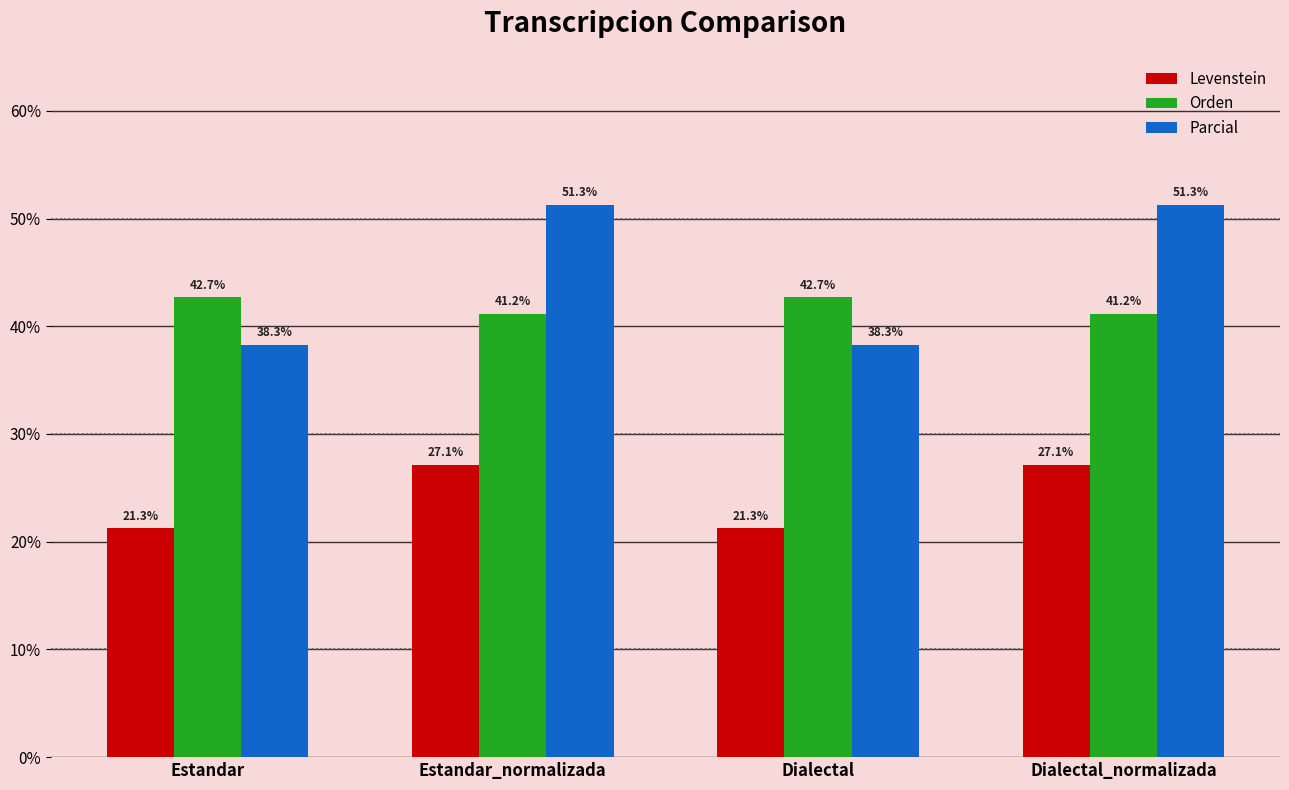

What value does the Parcial series have at Dialectal?

38.3